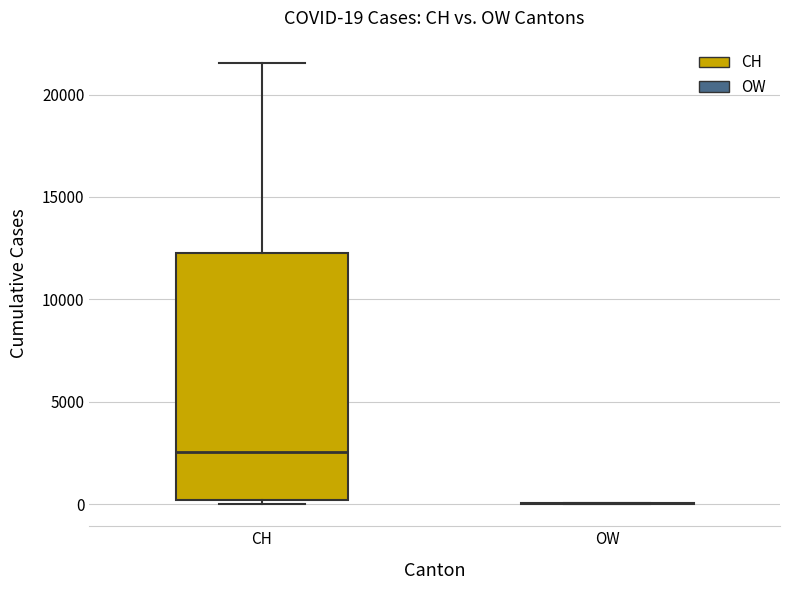

Which box is the tallest, from its lower edge to its upper edge?

CH